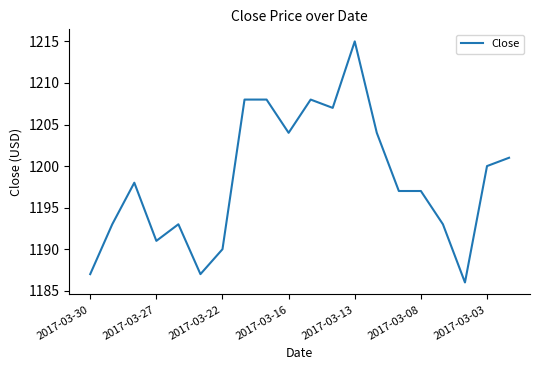

What is the minimum value shown in the chart?

1186